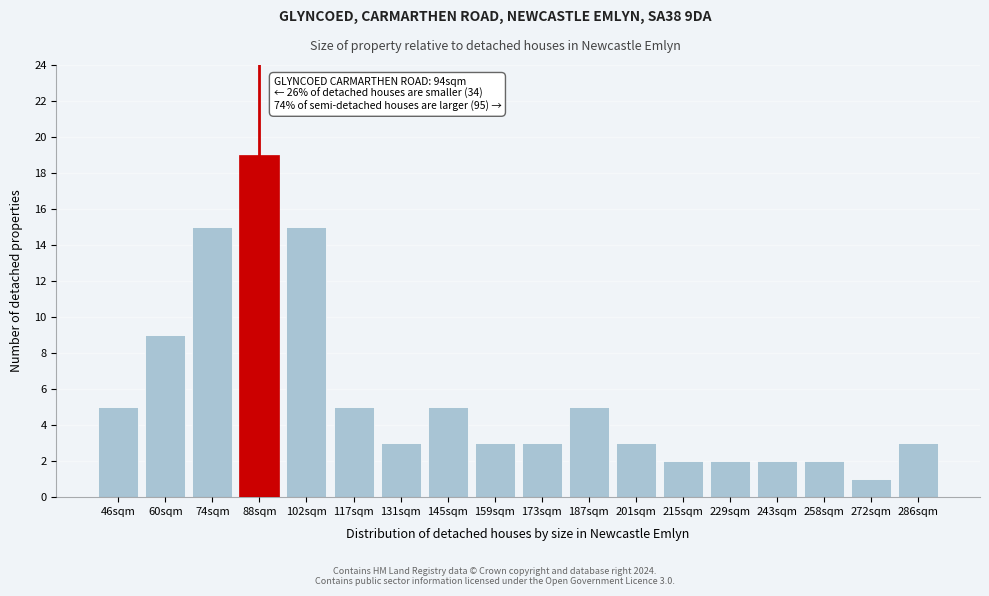

Reading left to right, list all the values displayed in this chart.

46sqm=5	60sqm=9	74sqm=15	88sqm=19	102sqm=15	117sqm=5	131sqm=3	145sqm=5	159sqm=3	173sqm=3	187sqm=5	201sqm=3	215sqm=2	229sqm=2	243sqm=2	258sqm=2	272sqm=1	286sqm=3